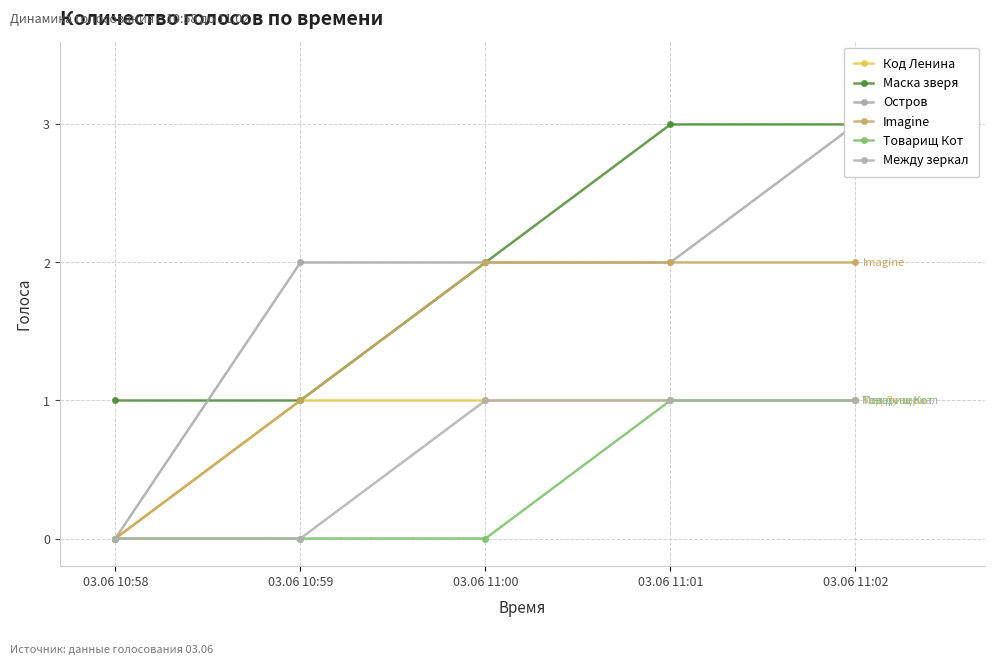

What position from the right is 03.06 11:00?

3